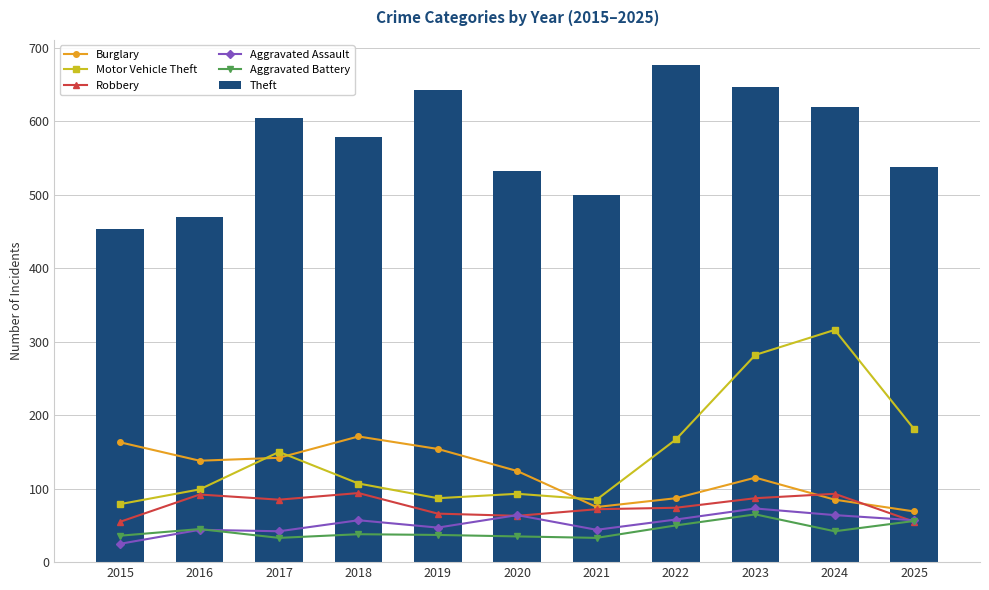

Reading left to right, list all the values displayed in this chart.

Burglary: 2015=163	2016=138	2017=142	2018=171	2019=154	2020=124	2021=75	2022=87	2023=115	2024=85	2025=69
Motor Vehicle Theft: 2015=79	2016=99	2017=150	2018=107	2019=87	2020=93	2021=85	2022=167	2023=282	2024=316	2025=181
Robbery: 2015=55	2016=92	2017=85	2018=94	2019=66	2020=63	2021=72	2022=74	2023=87	2024=93	2025=55
Aggravated Assault: 2015=25	2016=44	2017=42	2018=57	2019=47	2020=64	2021=44	2022=58	2023=73	2024=64	2025=57
Aggravated Battery: 2015=36	2016=45	2017=33	2018=38	2019=37	2020=35	2021=33	2022=50	2023=65	2024=42	2025=56
Theft: 2015=453	2016=469	2017=604	2018=578	2019=642	2020=532	2021=500	2022=677	2023=647	2024=619	2025=537